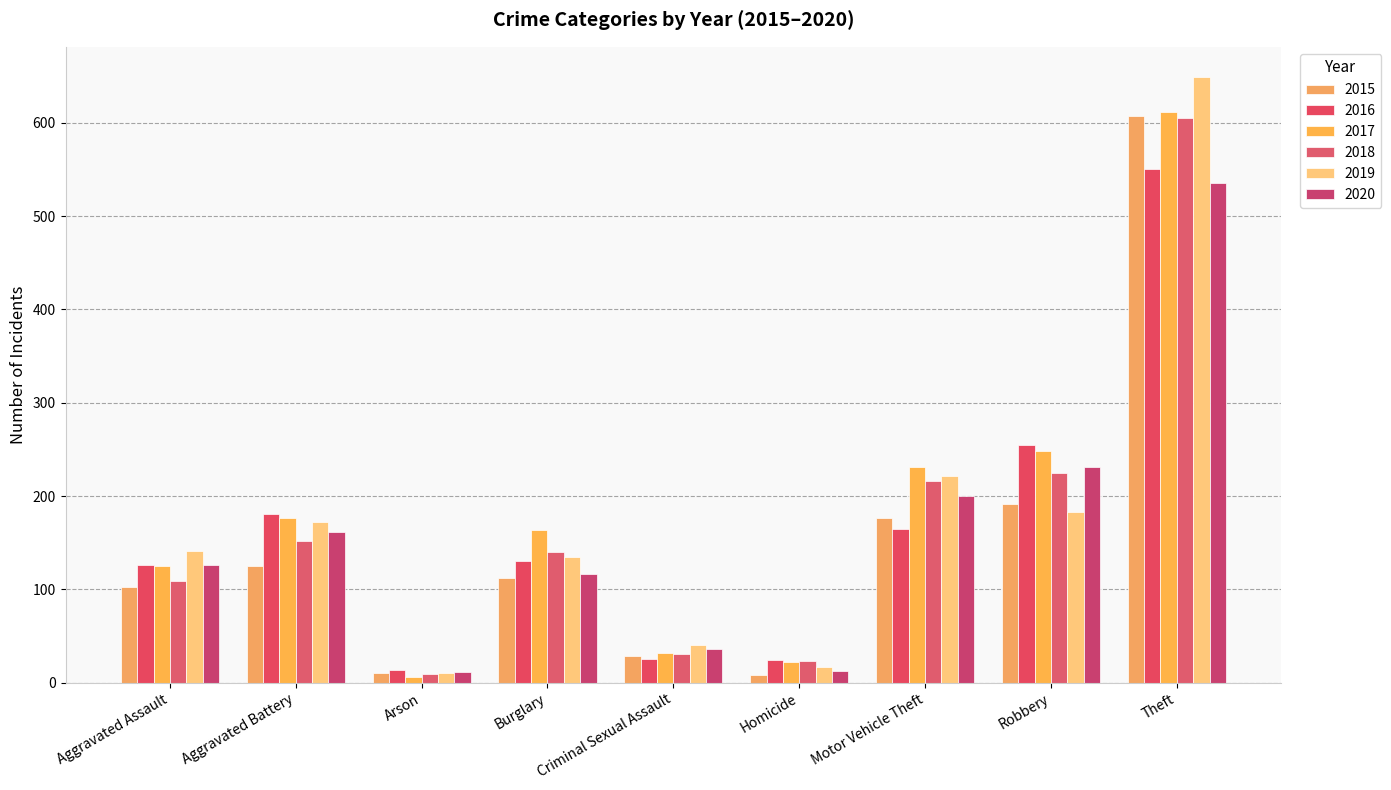

Is the value of 2017 at Aggravated Assault greater than the value of 2020 at Arson?

Yes